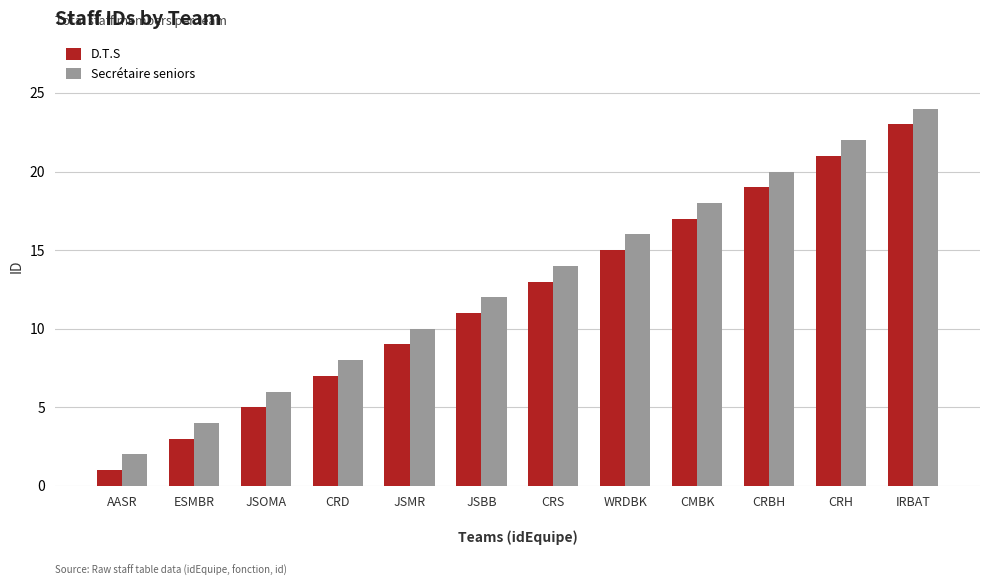

At which category is the sum across all series the highest?

IRBAT